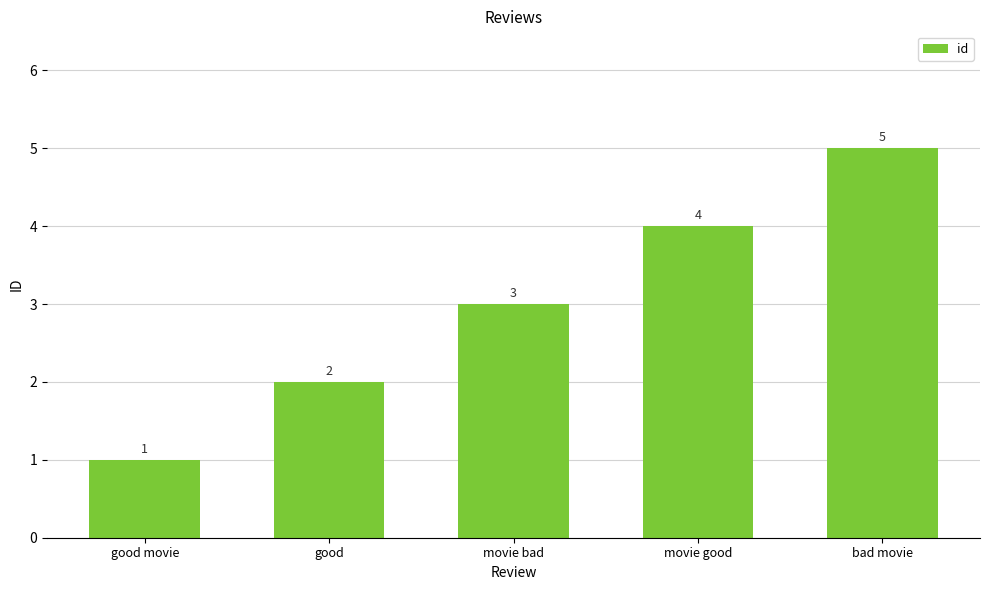

What is the average value?

3